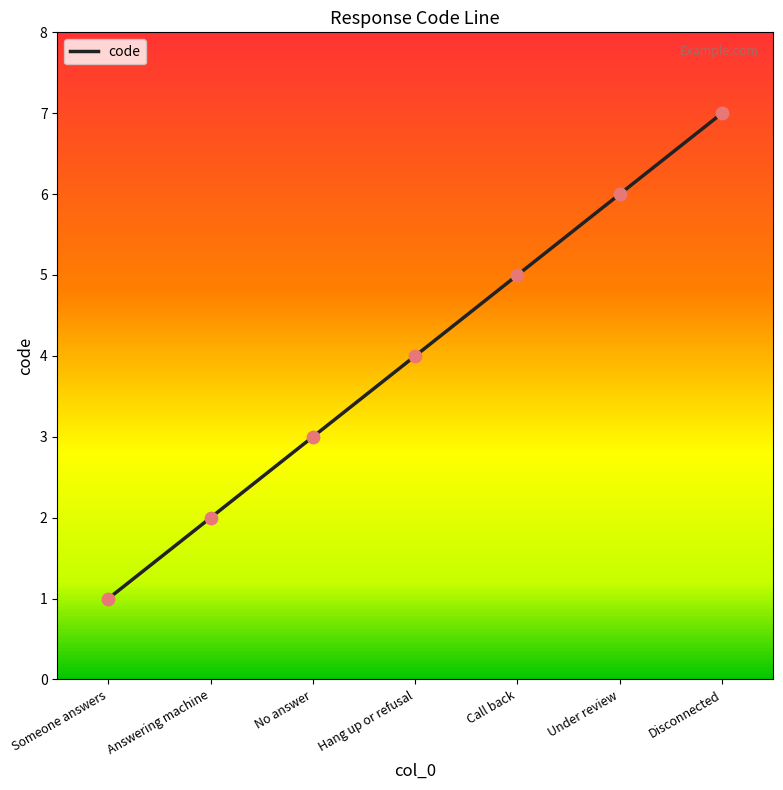

What is the change in value from Answering machine to Under review?

+4